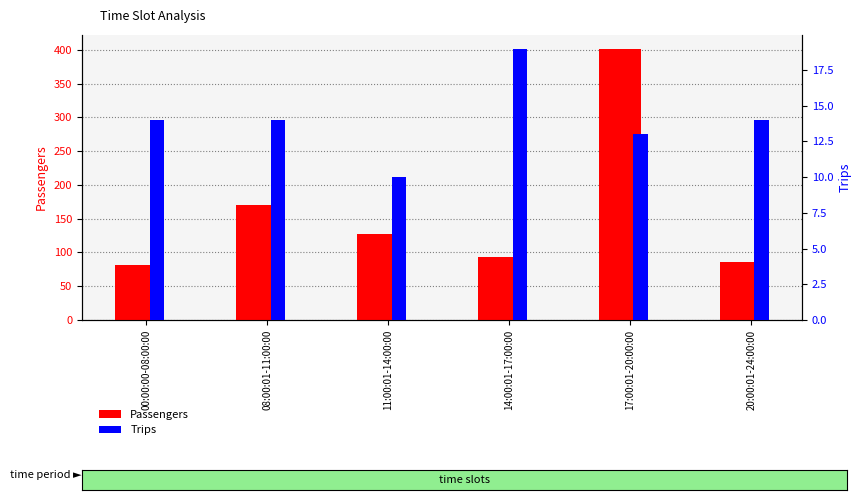

Does the chart contain stacked bars?

No